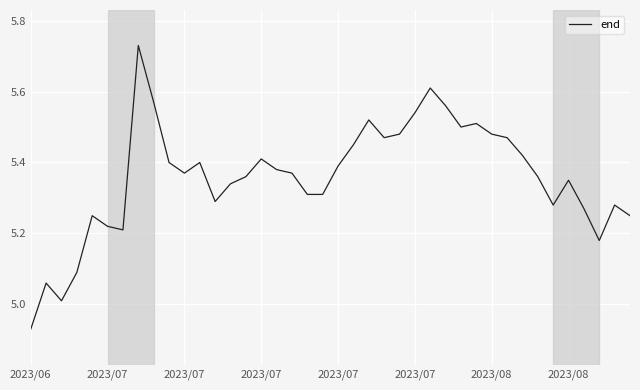

What is the difference between the maximum and minimum values?

0.8